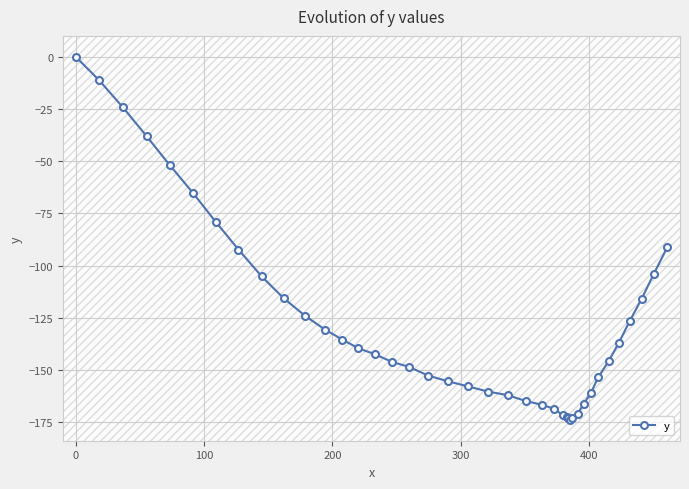

What is the minimum value shown in the chart?

-173.8